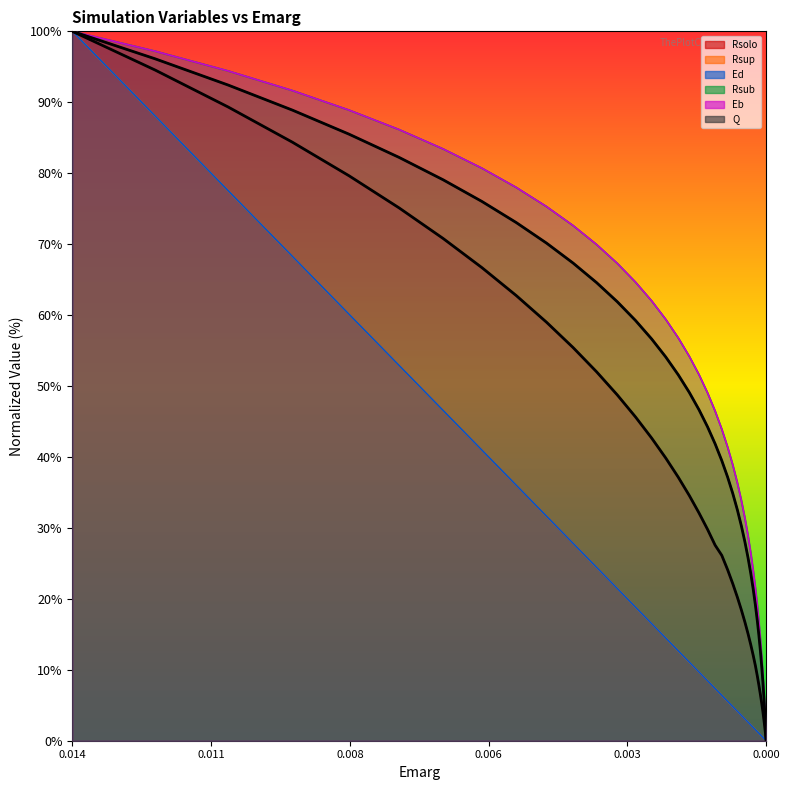

How many data points in Ed are less than 8?

20